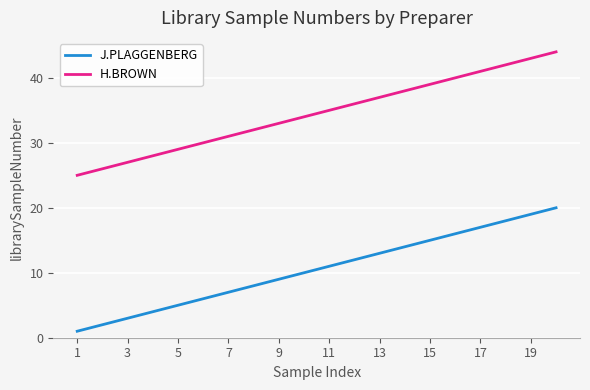

What is the maximum value for J.PLAGGENBERG?

20